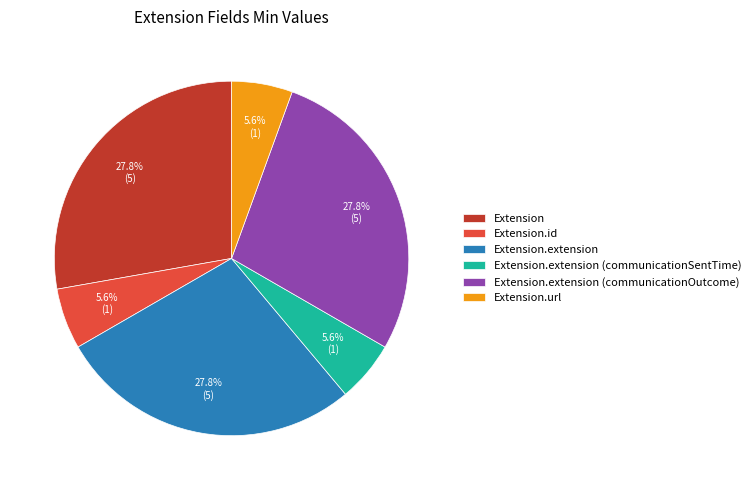

Does any single category account for the majority?

No